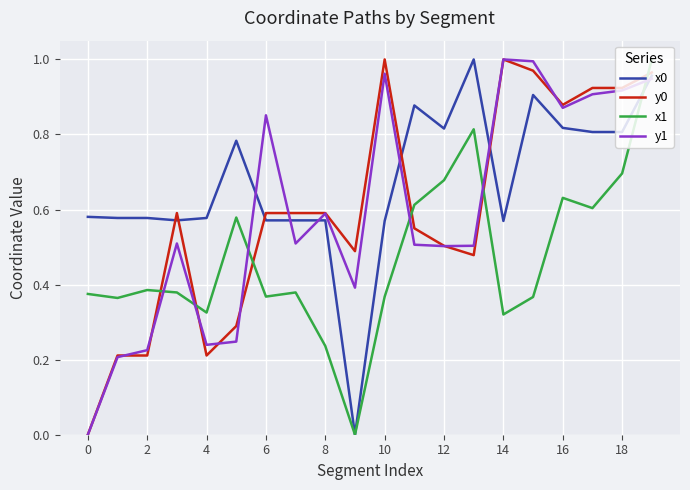

Count the number of categories in the chart.

20